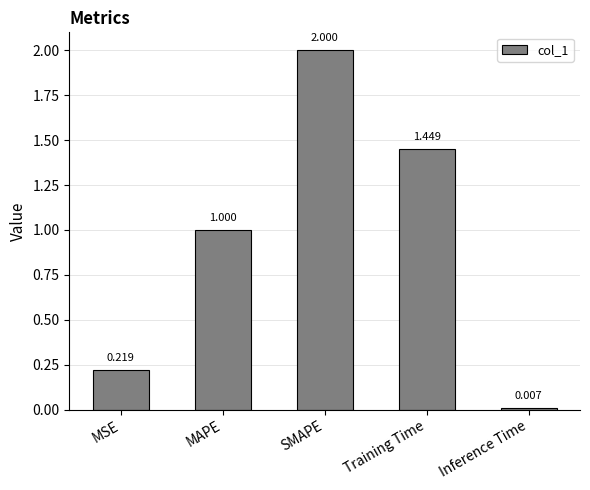

What is the greatest value displayed?

2.0